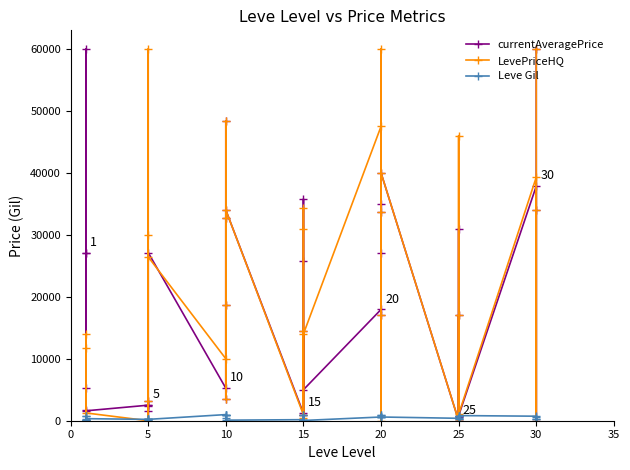

Where is the first local minimum for currentAveragePrice?

5